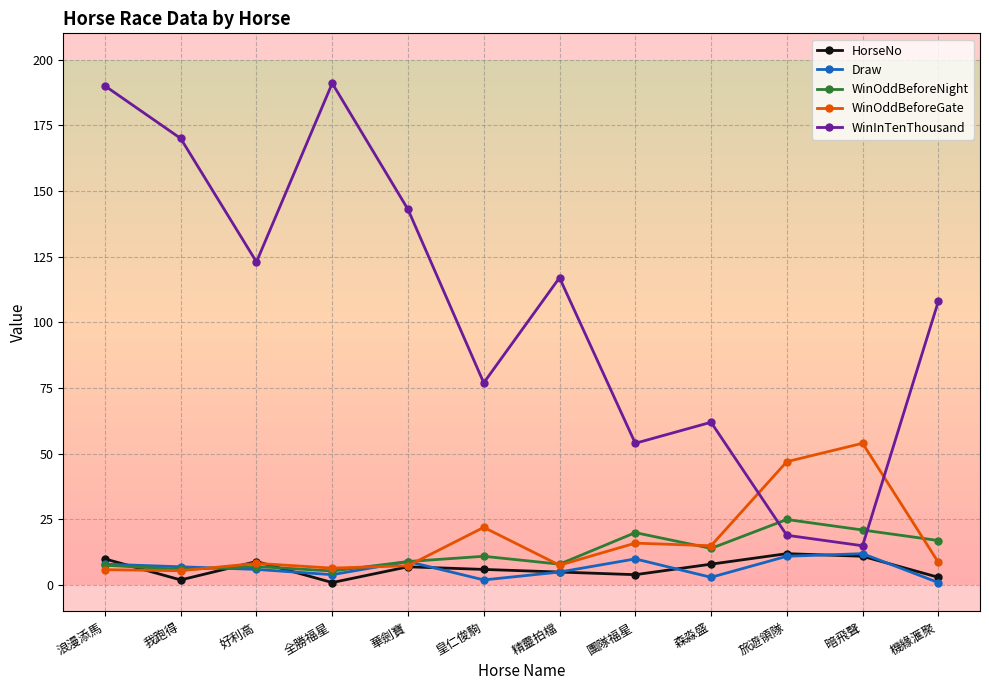

Is the value of WinOddBeforeNight at 華劍寶 greater than the value of WinInTenThousand at 皇仁俊駒?

No